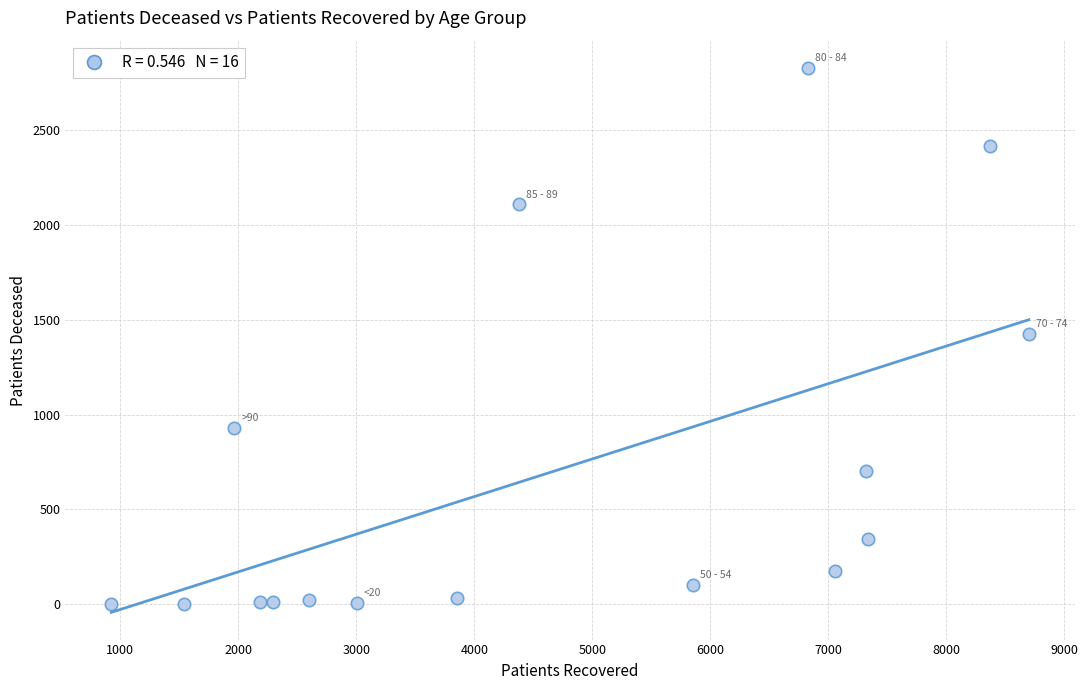

What is the range of X values (max minus min)?

7773